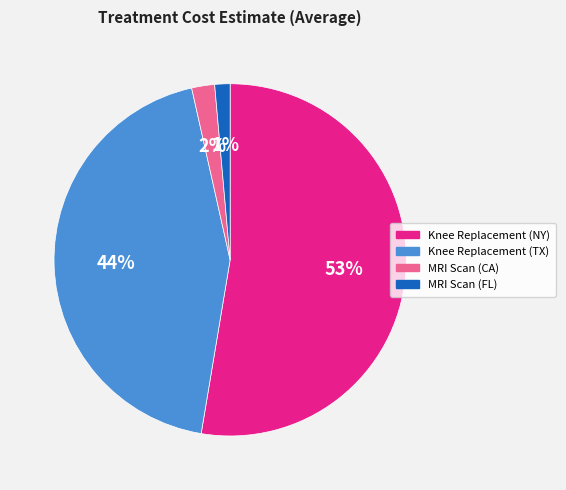

Between Knee Replacement (TX) and MRI Scan (CA), which is larger?

Knee Replacement (TX)